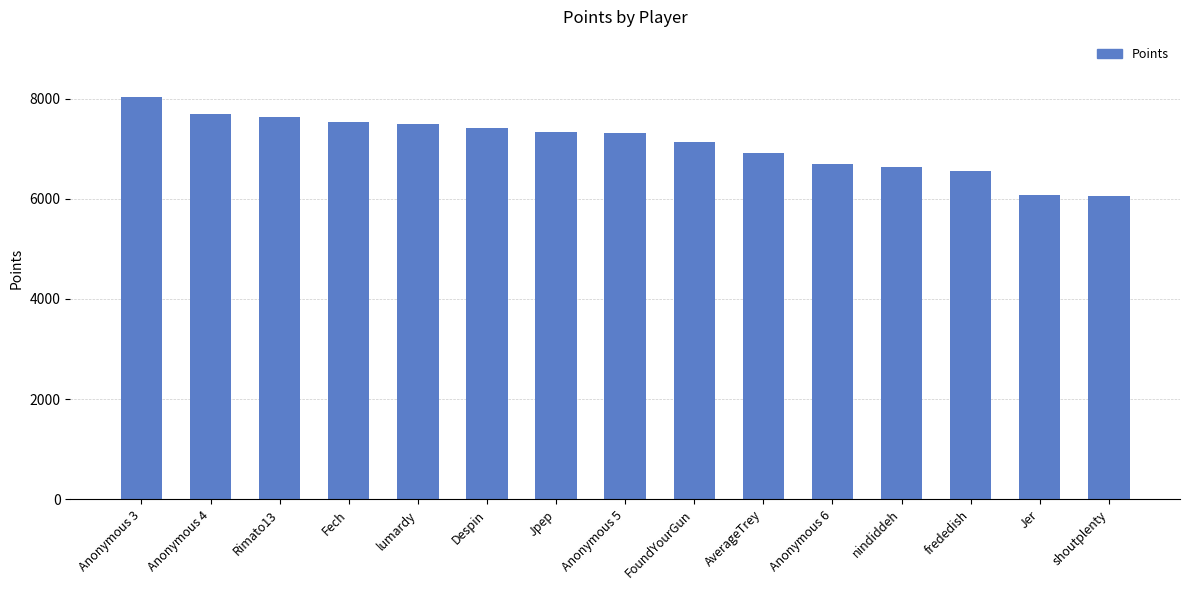

Between AverageTrey and Anonymous 6, which is larger?

AverageTrey